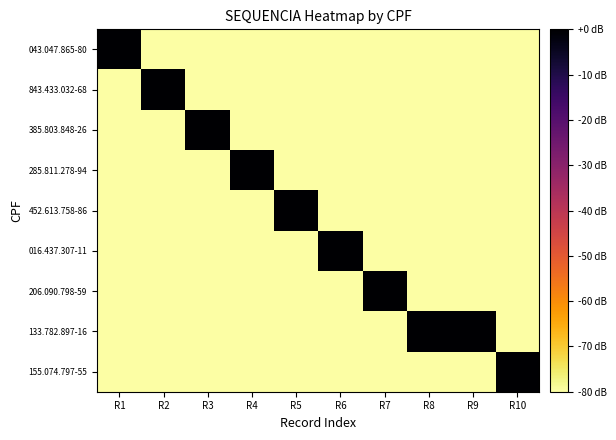

Reading right to left, what are all the values shown in this chart?

043.047.865-80: R10=8.4	R9=8.4	R8=8.4	R7=8.4	R6=8.4	R5=8.4	R4=8.4	R3=8.4	R2=8.4	R1=10.4
843.433.032-68: R10=8.4	R9=8.4	R8=8.4	R7=8.4	R6=8.4	R5=8.4	R4=8.4	R3=8.4	R2=10.4	R1=8.4
385.803.848-26: R10=8.4	R9=8.4	R8=8.4	R7=8.4	R6=8.4	R5=8.4	R4=8.4	R3=10.4	R2=8.4	R1=8.4
285.811.278-94: R10=8.4	R9=8.4	R8=8.4	R7=8.4	R6=8.4	R5=8.4	R4=10.4	R3=8.4	R2=8.4	R1=8.4
452.613.758-86: R10=8.4	R9=8.4	R8=8.4	R7=8.4	R6=8.4	R5=10.4	R4=8.4	R3=8.4	R2=8.4	R1=8.4
016.437.307-11: R10=8.4	R9=8.4	R8=8.4	R7=8.4	R6=10.4	R5=8.4	R4=8.4	R3=8.4	R2=8.4	R1=8.4
206.090.798-59: R10=8.4	R9=8.4	R8=8.4	R7=10.4	R6=8.4	R5=8.4	R4=8.4	R3=8.4	R2=8.4	R1=8.4
133.782.897-16: R10=8.4	R9=10.4	R8=10.4	R7=8.4	R6=8.4	R5=8.4	R4=8.4	R3=8.4	R2=8.4	R1=8.4
155.074.797-55: R10=10.4	R9=8.4	R8=8.4	R7=8.4	R6=8.4	R5=8.4	R4=8.4	R3=8.4	R2=8.4	R1=8.4